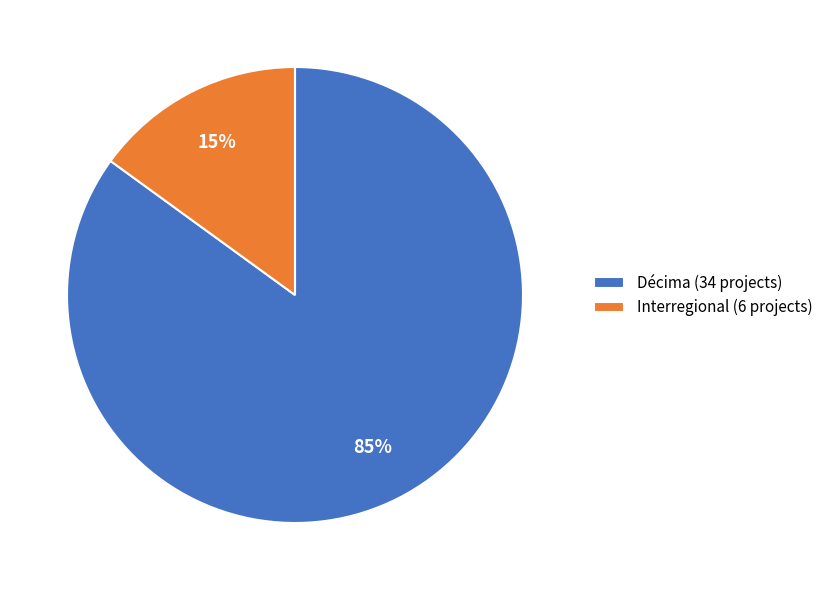

Is there a majority slice in this chart?

Yes